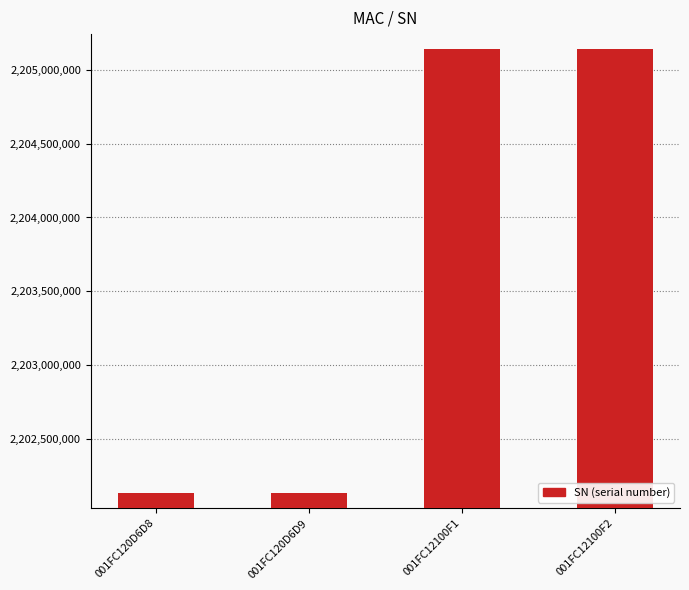

Between 001FC12100F1 and 001FC120D6D8, which is larger?

001FC12100F1